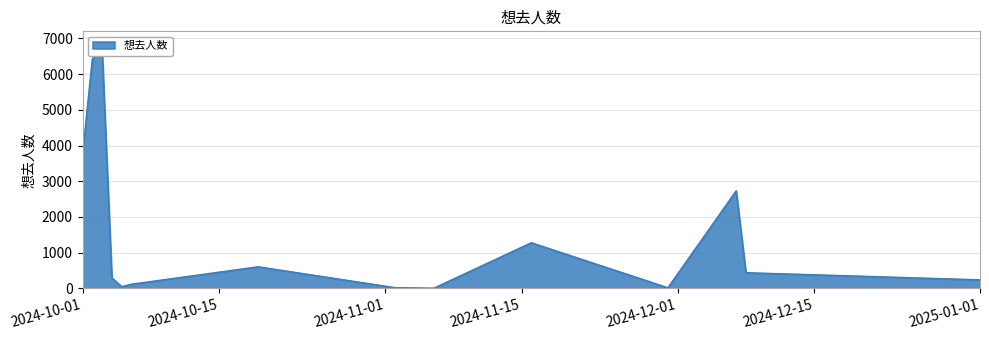

How many lines are shown in the chart?

1